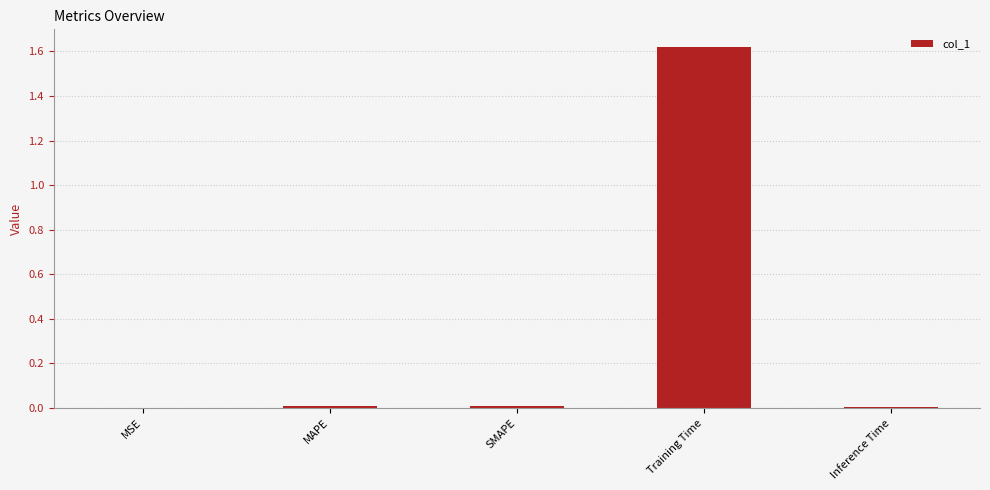

Is it true that the value at MAPE is 0.0?

True